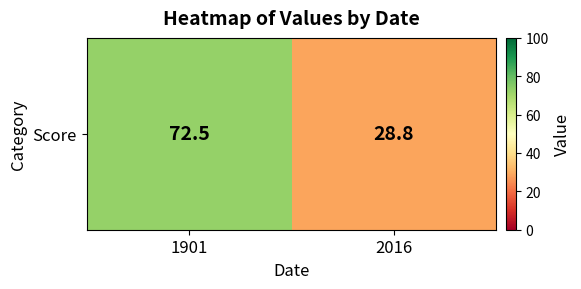

Reading left to right, transcribe all the data shown in this chart.

72.5	28.8